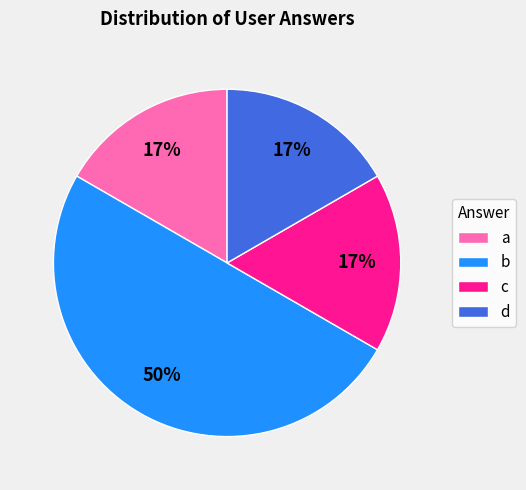

Is the sum of a and b greater than half?

Yes